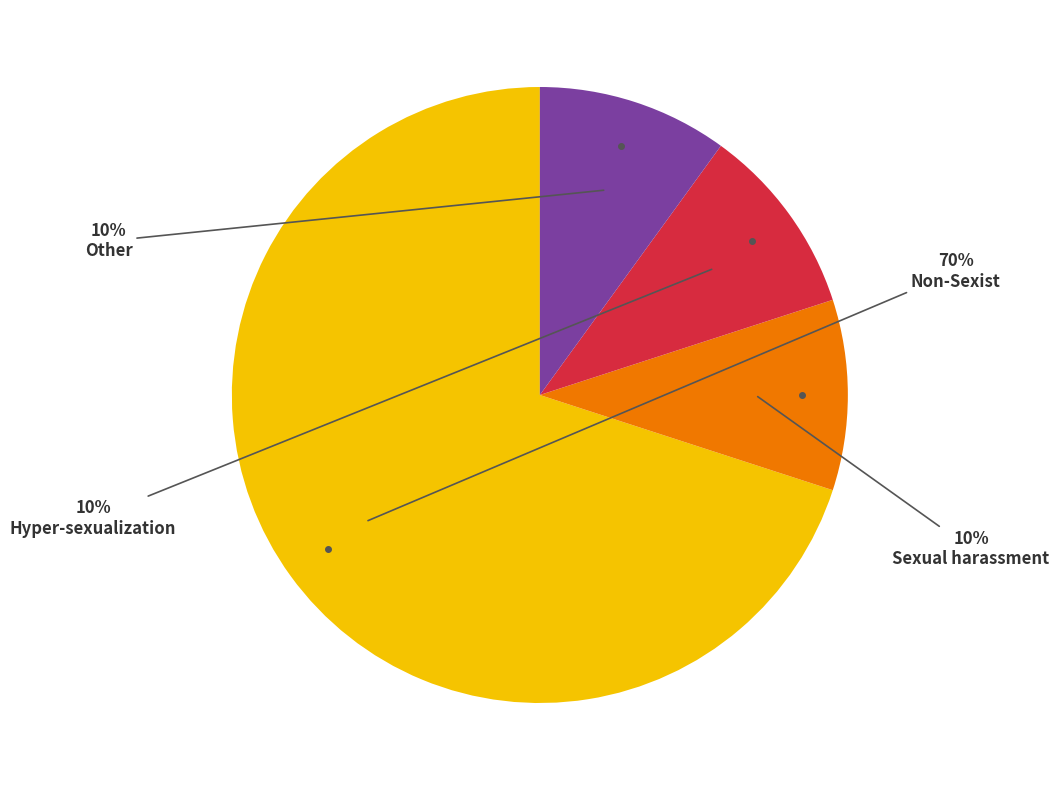

Does any single category account for the majority?

Yes